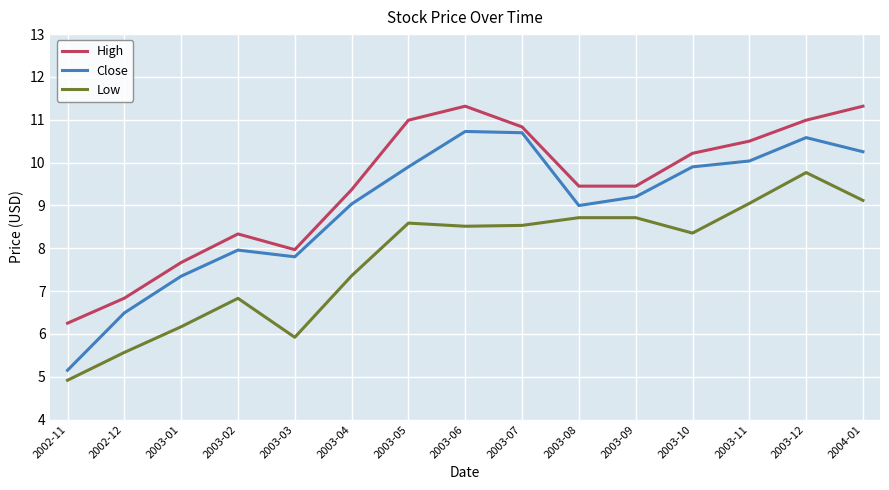

True or false: Low and High cross at least once.

False